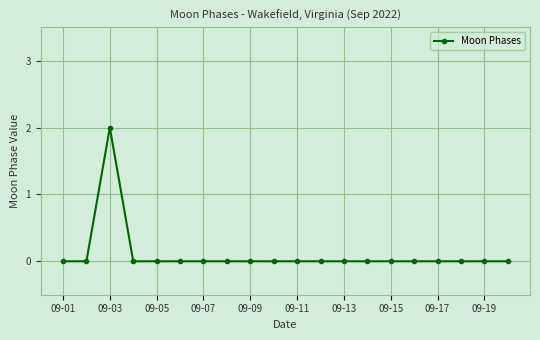

Reading left to right, what are all the values shown in this chart?

0	0	2	0	0	0	0	0	0	0	0	0	0	0	0	0	0	0	0	0